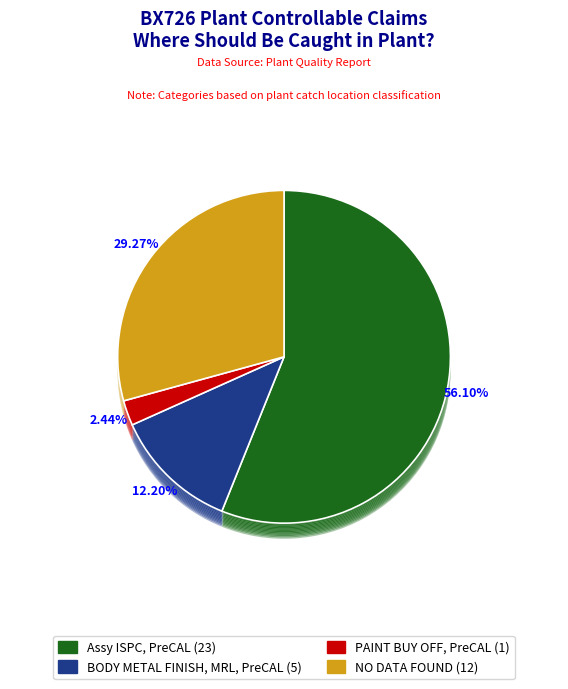

Which slice represents more than half of the pie?

Assy ISPC, PreCAL